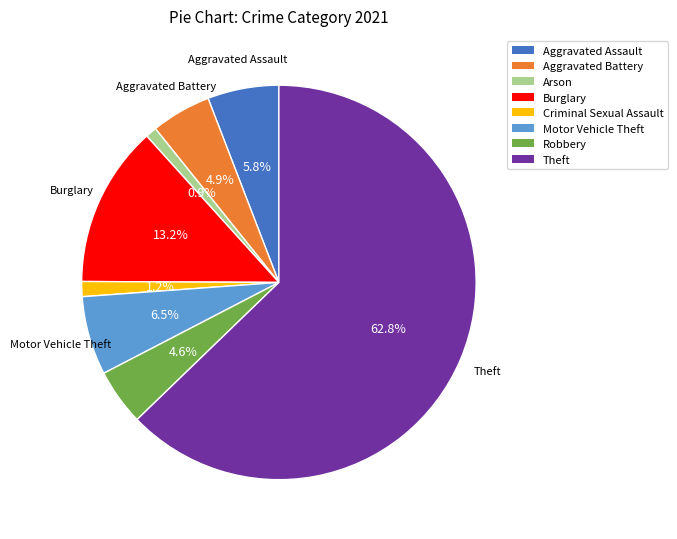

To the nearest percent, what is the difference between the Aggravated Battery and Burglary slice percentages?

8%